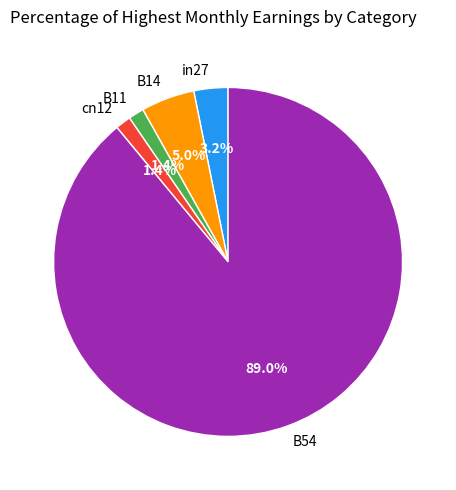

Is it true that cn12 is 7% of the pie?

False